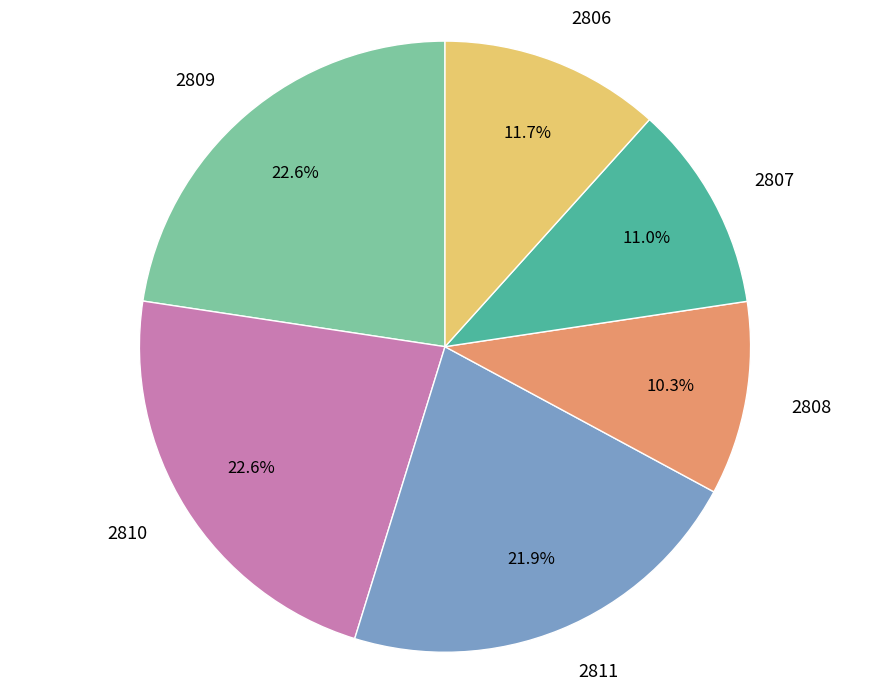

What is the smallest slice in the pie chart?

2808